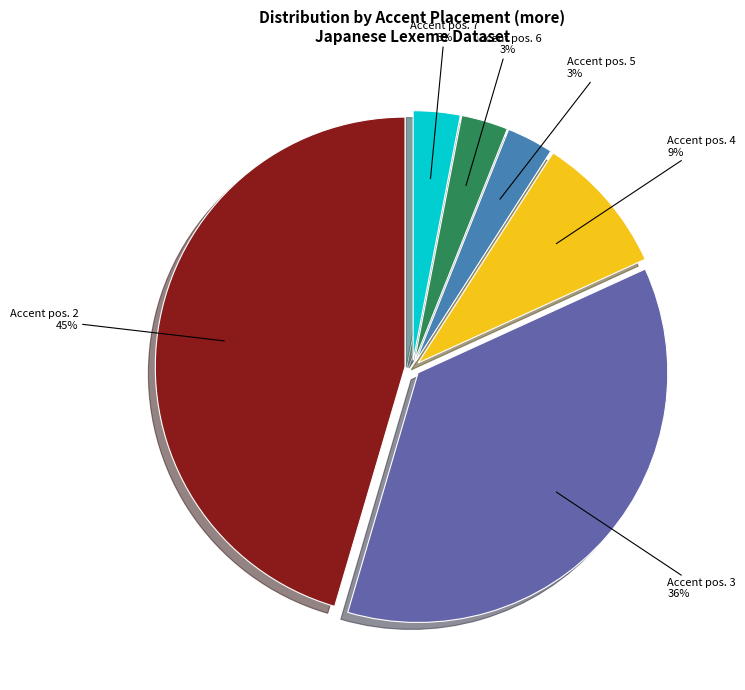

To the nearest percent, what is the average slice percentage?

17%